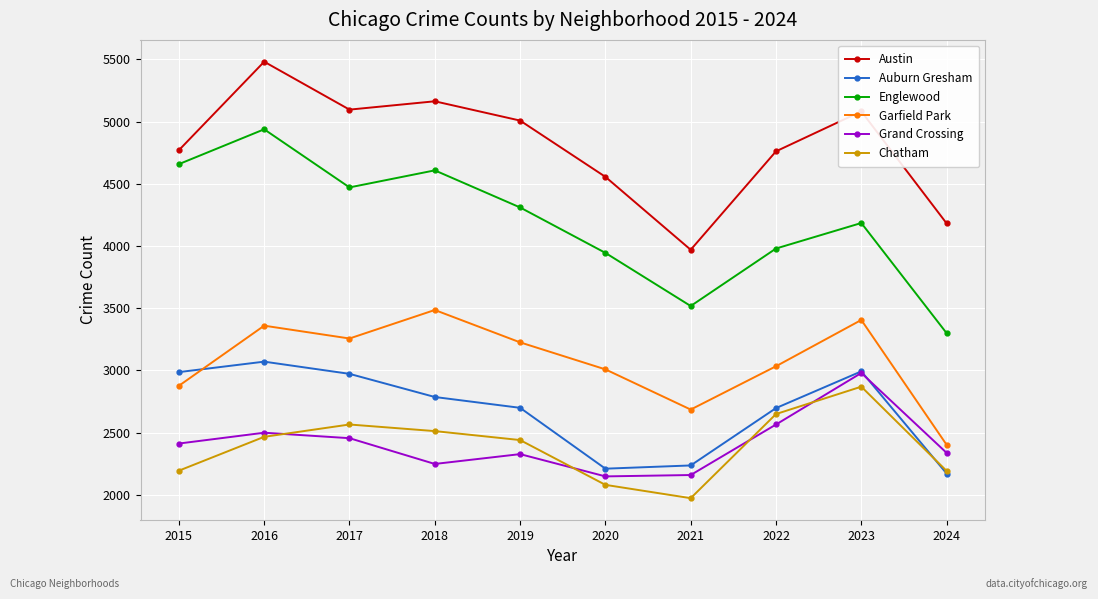

Is the value of Grand Crossing at 2023 greater than the value of Austin at 2016?

No